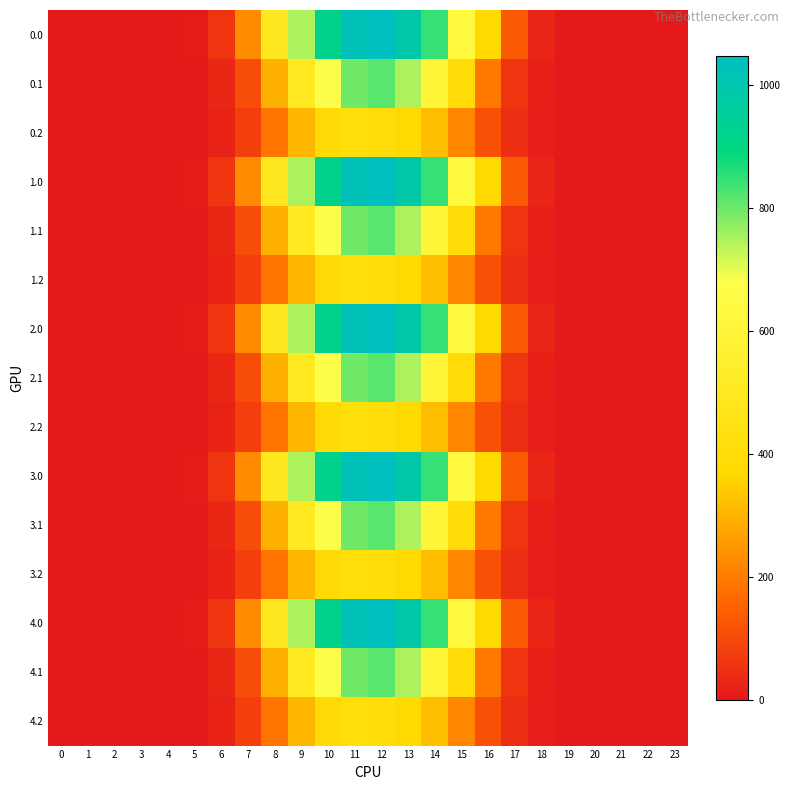

What is the greatest value displayed?

1048.0